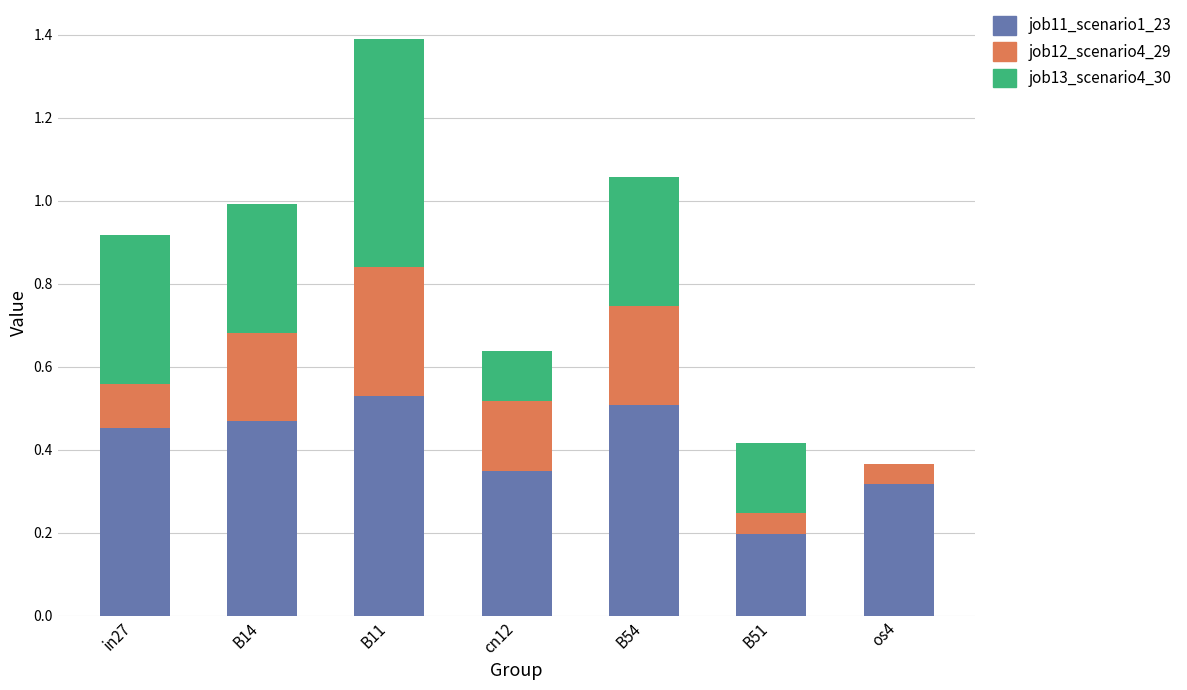

What are all the series names shown in the legend?

job11_scenario1_23, job12_scenario4_29, job13_scenario4_30